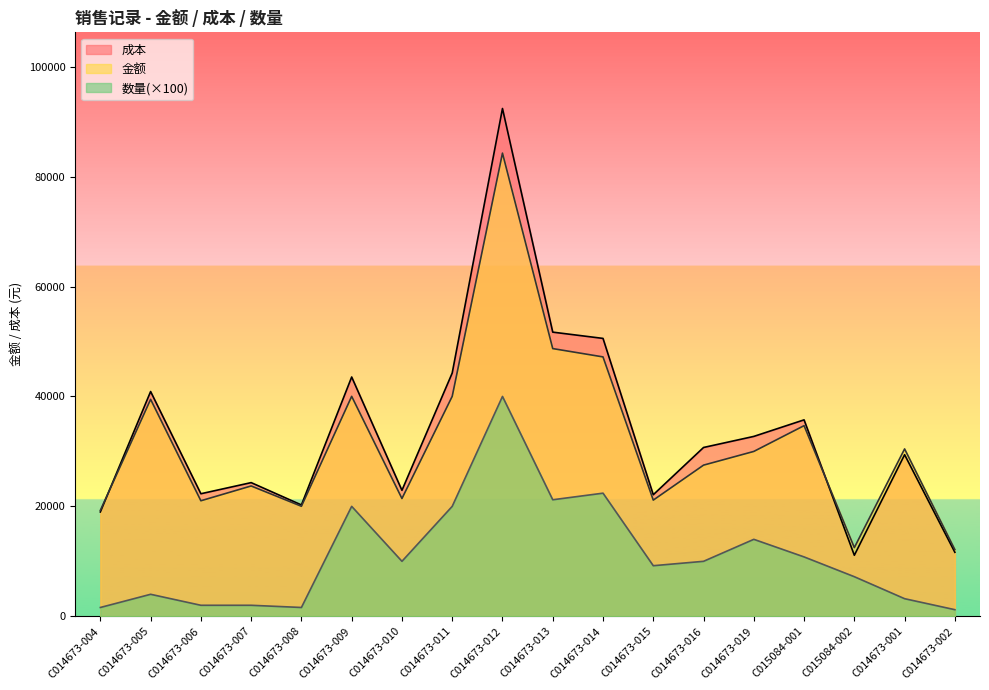

Which category has the highest value in the 数量 series?

C014673-012